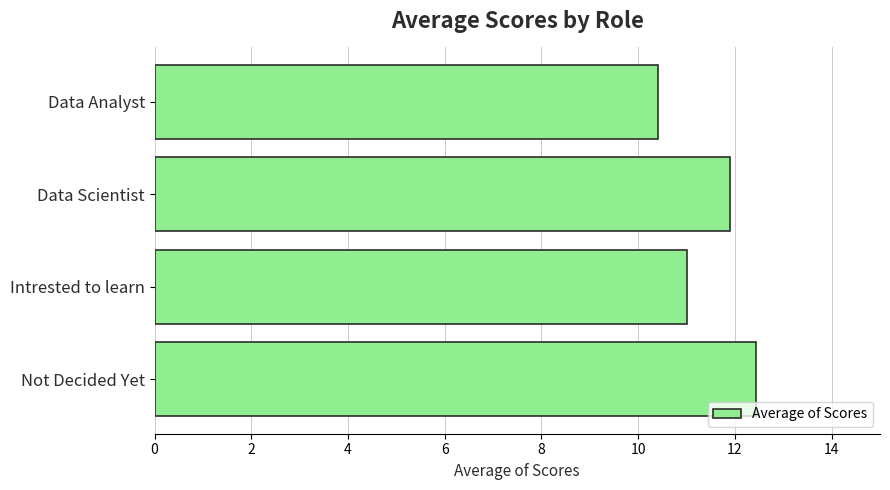

Reading top to bottom, transcribe all the data shown in this chart.

10.4	11.9	11.0	12.4